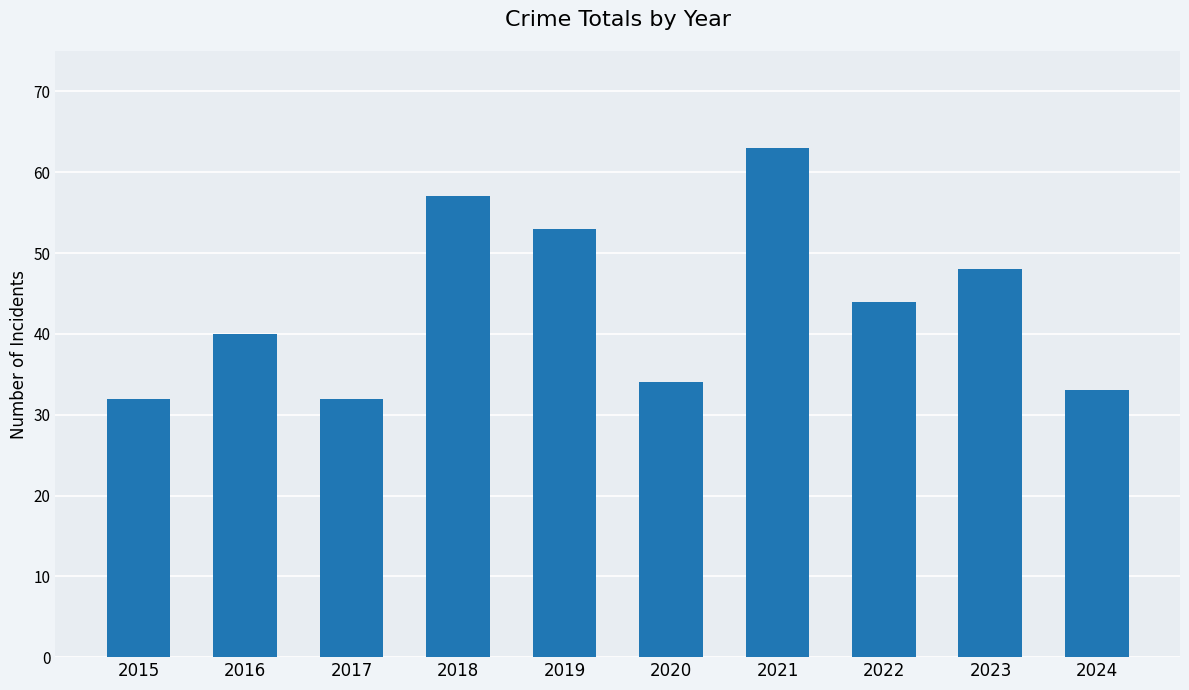

Between 2023 and 2016, which is larger?

2023